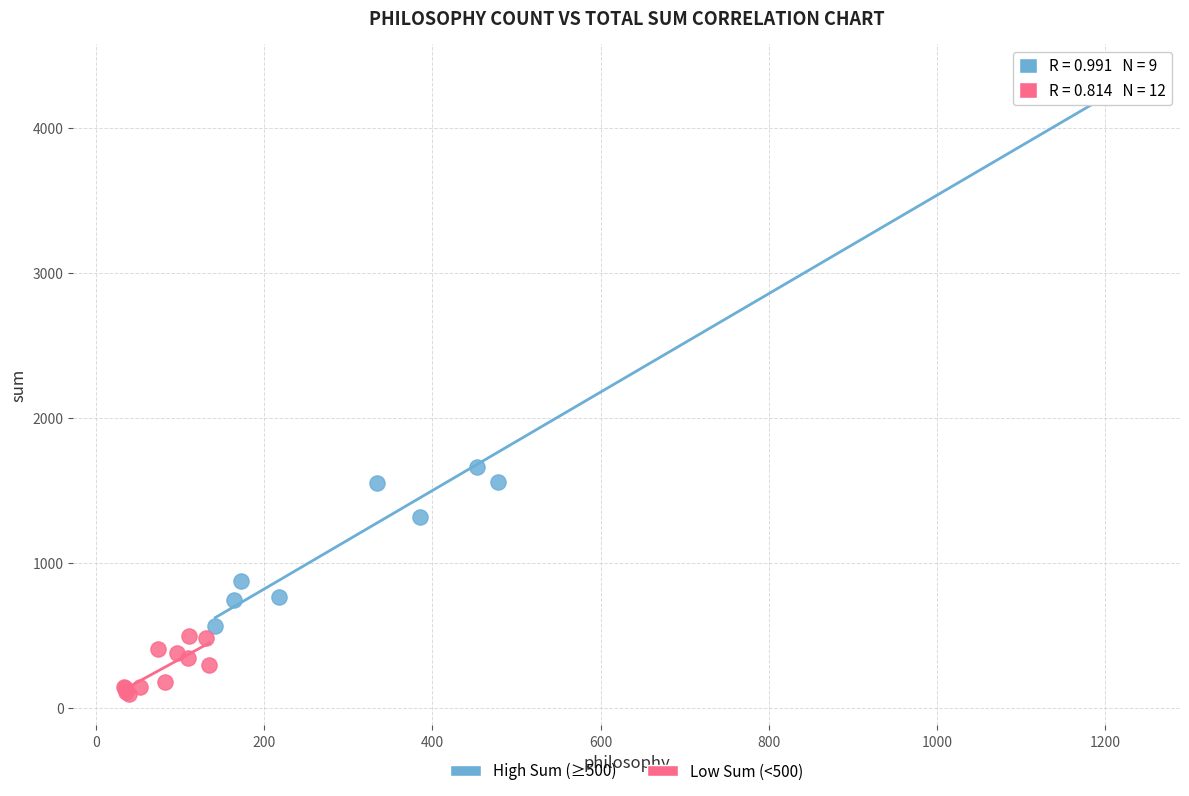

Which series contains the highest Y value?

High Sum (≥500)